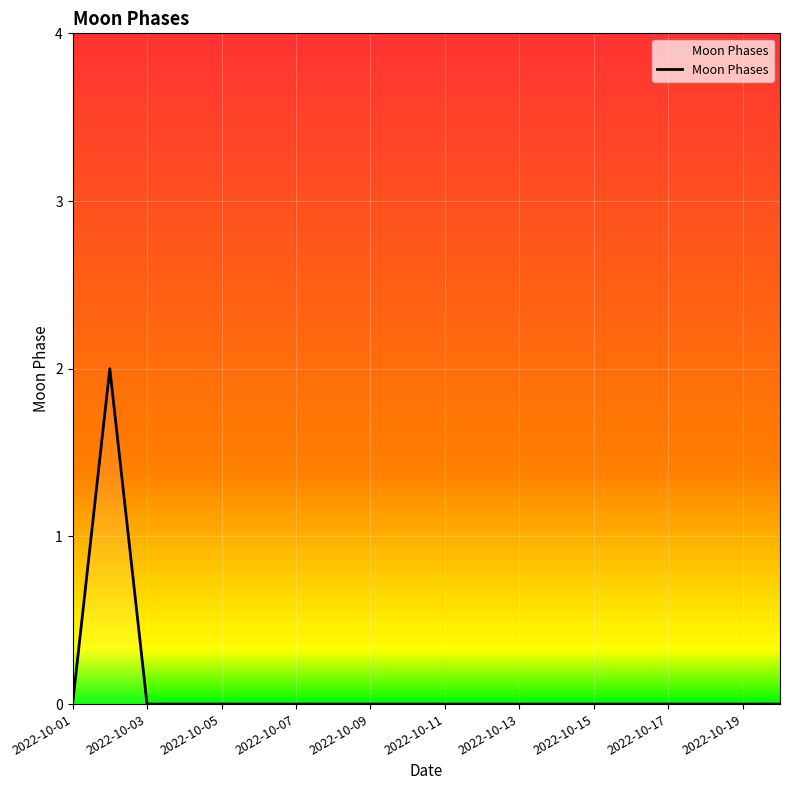

How many lines are shown in the chart?

1